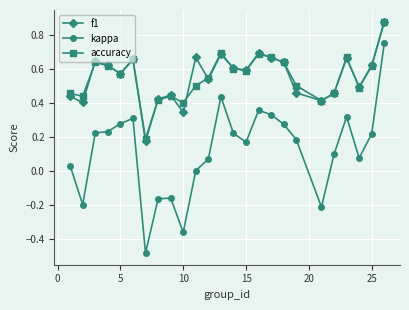

True or false: f1 and kappa cross at least once.

False